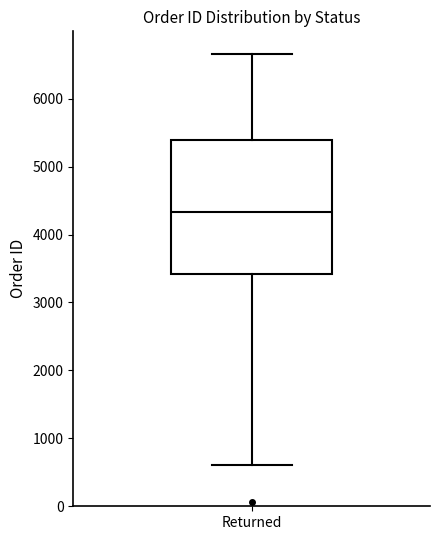

Read this box plot against the y-axis: the position of the median line, the range covered by the box, and the ends of both whiskers. The values are not printed on the chart, so give them approximately, as read against the axis.

median 4300, box 3400 to 5400, whiskers 600 to 6700